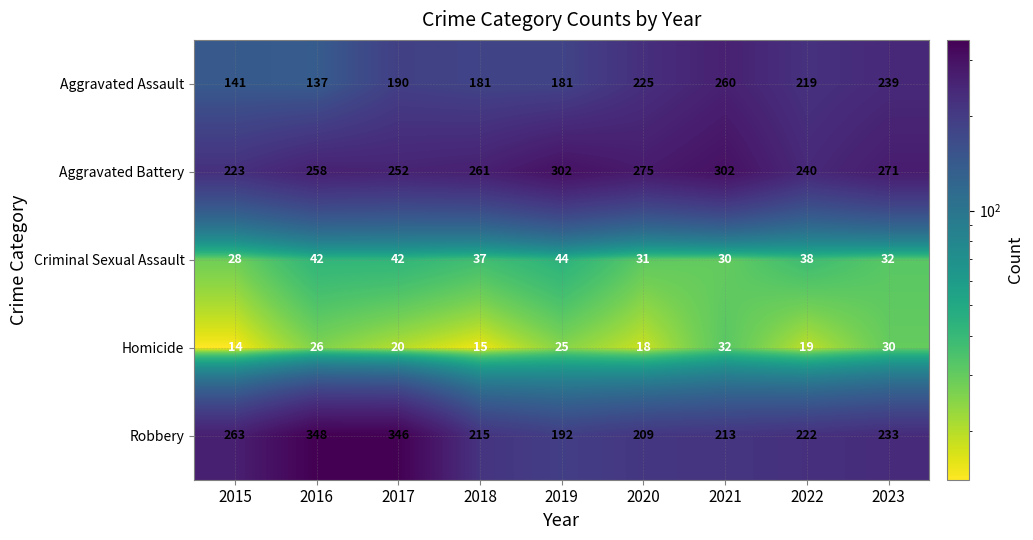

The value of Robbery at 2020 is 209. True or false?

True